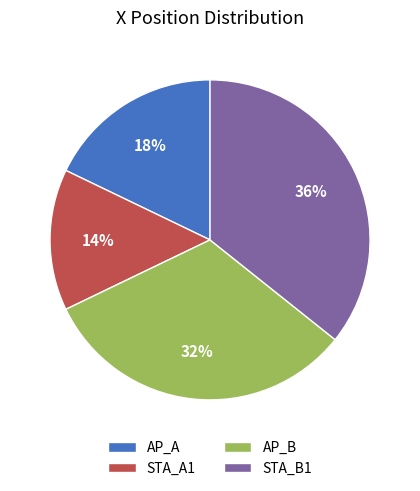

Rank the categories by value from lowest to highest.

STA_A1, AP_A, AP_B, STA_B1